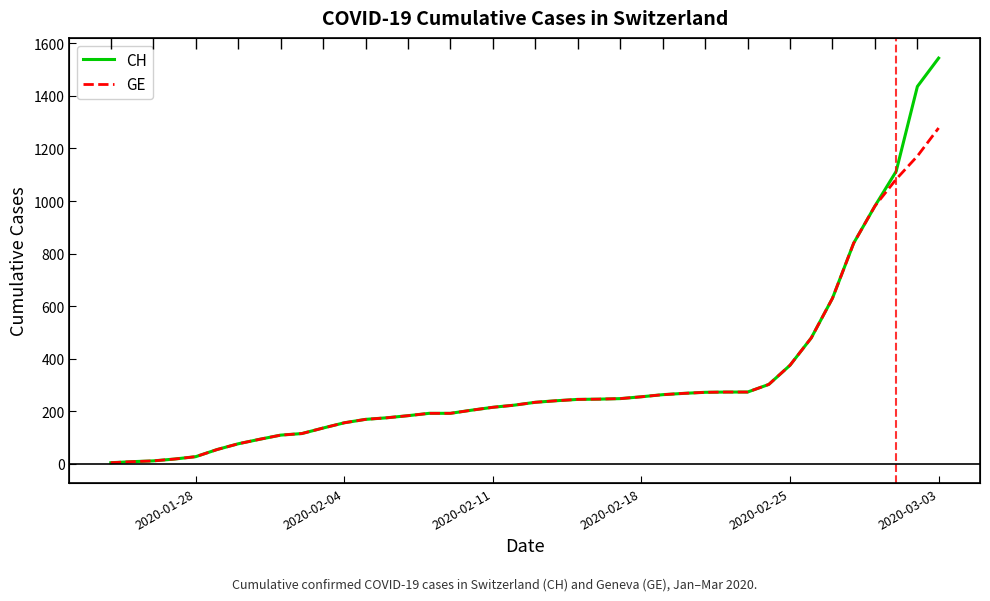

True or false: CH and GE cross at least once.

False